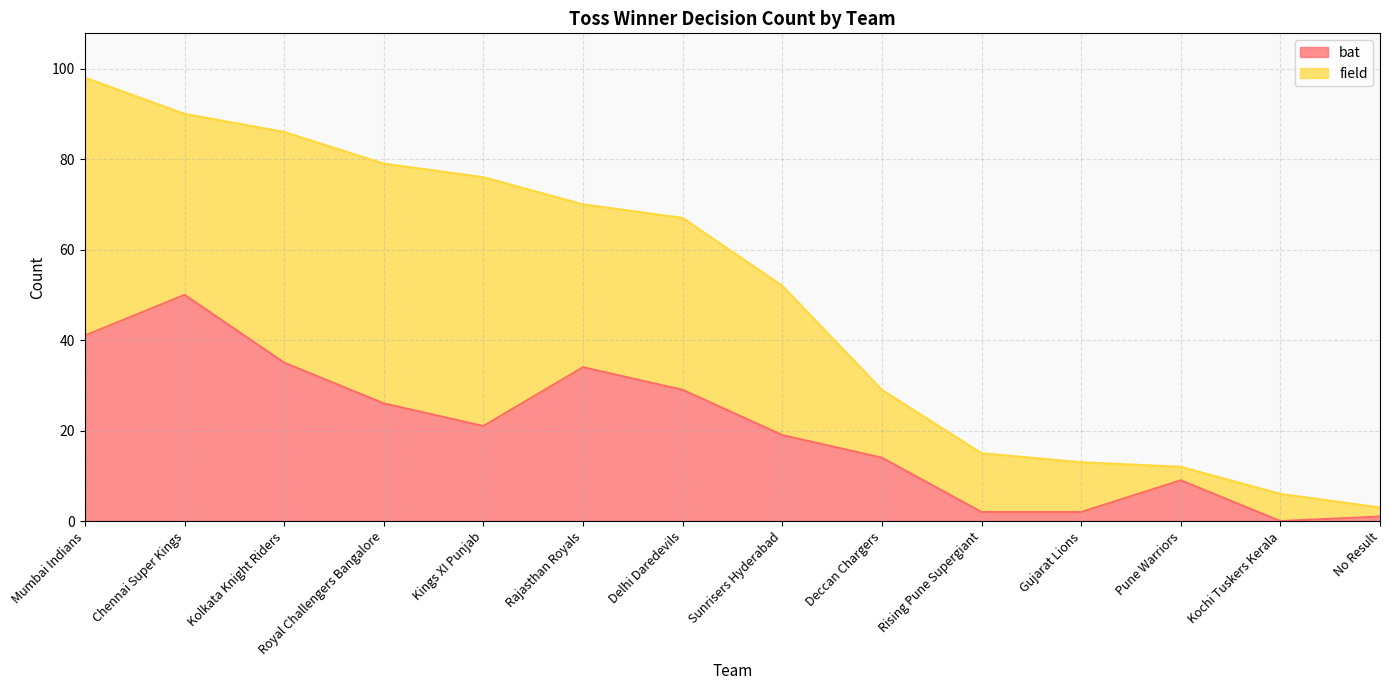

Does the chart have visible grid lines?

Yes